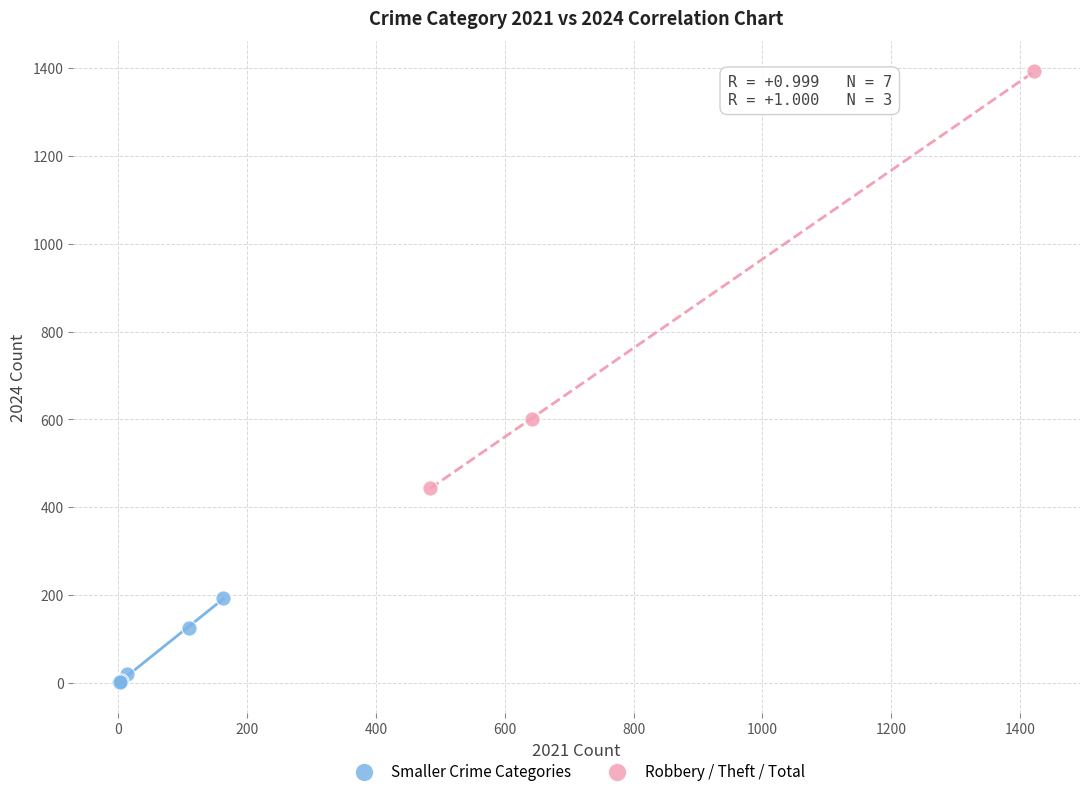

What are all the series names shown in the legend?

Smaller Crime Categories, Robbery / Theft / Total